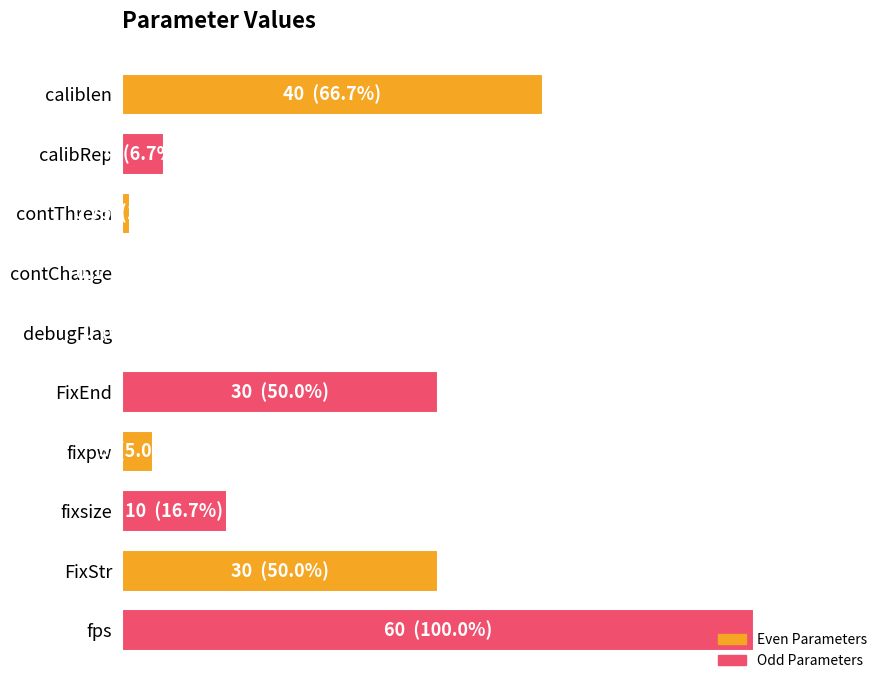

What is the difference between the second highest and second lowest values?

66.5